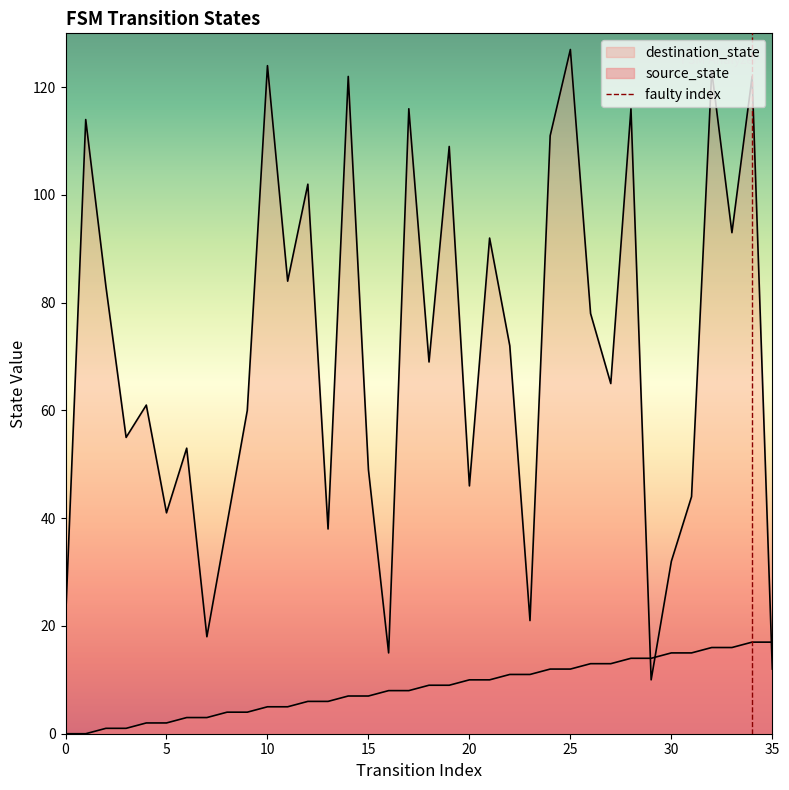

At which category does the chart reach its peak across all series?

25